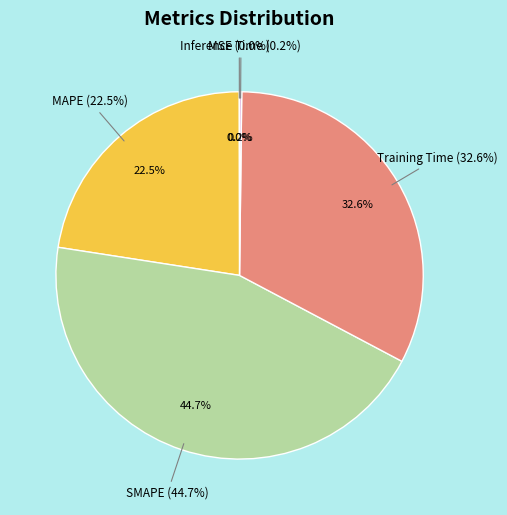

Is MSE the majority of the pie?

No